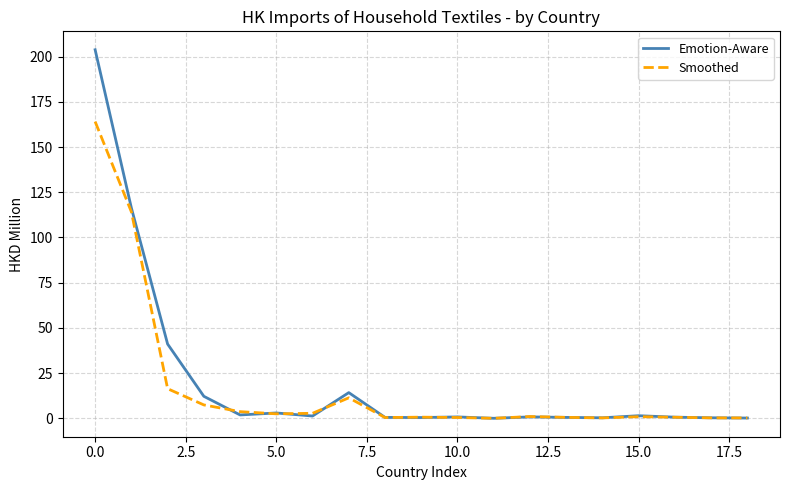

What is the maximum value for Emotion-Aware?

203.8